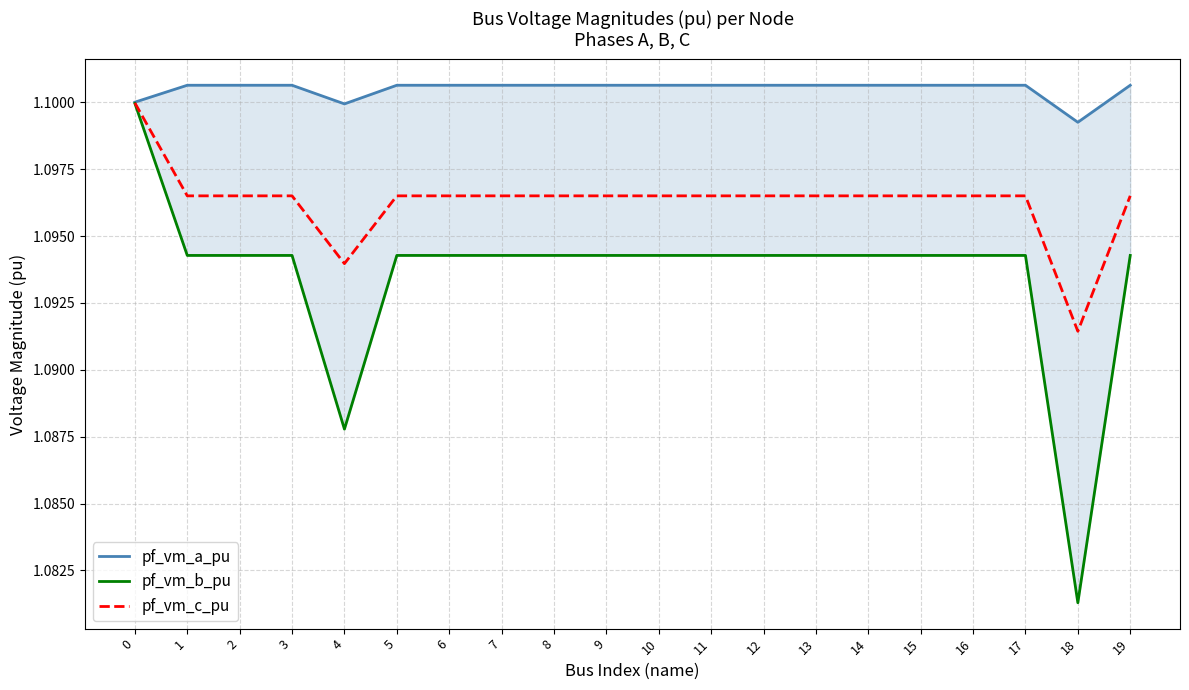

How many categories are shown in the chart?

20